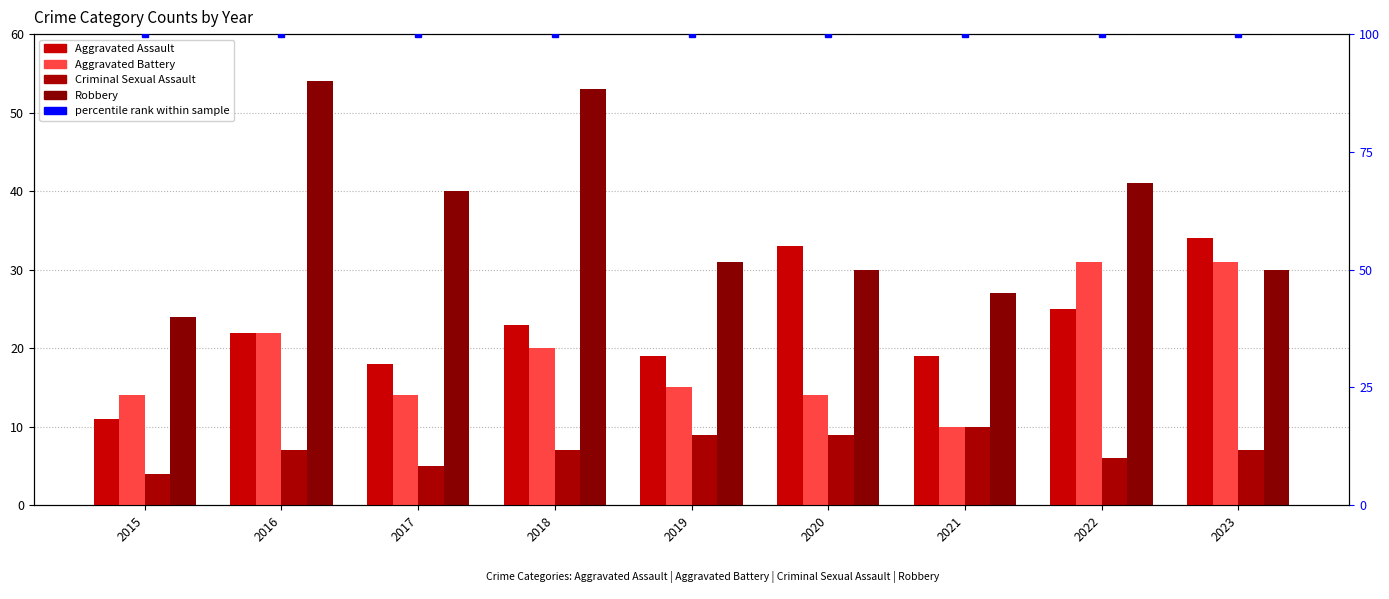

At which category is the sum across all series the highest?

2016